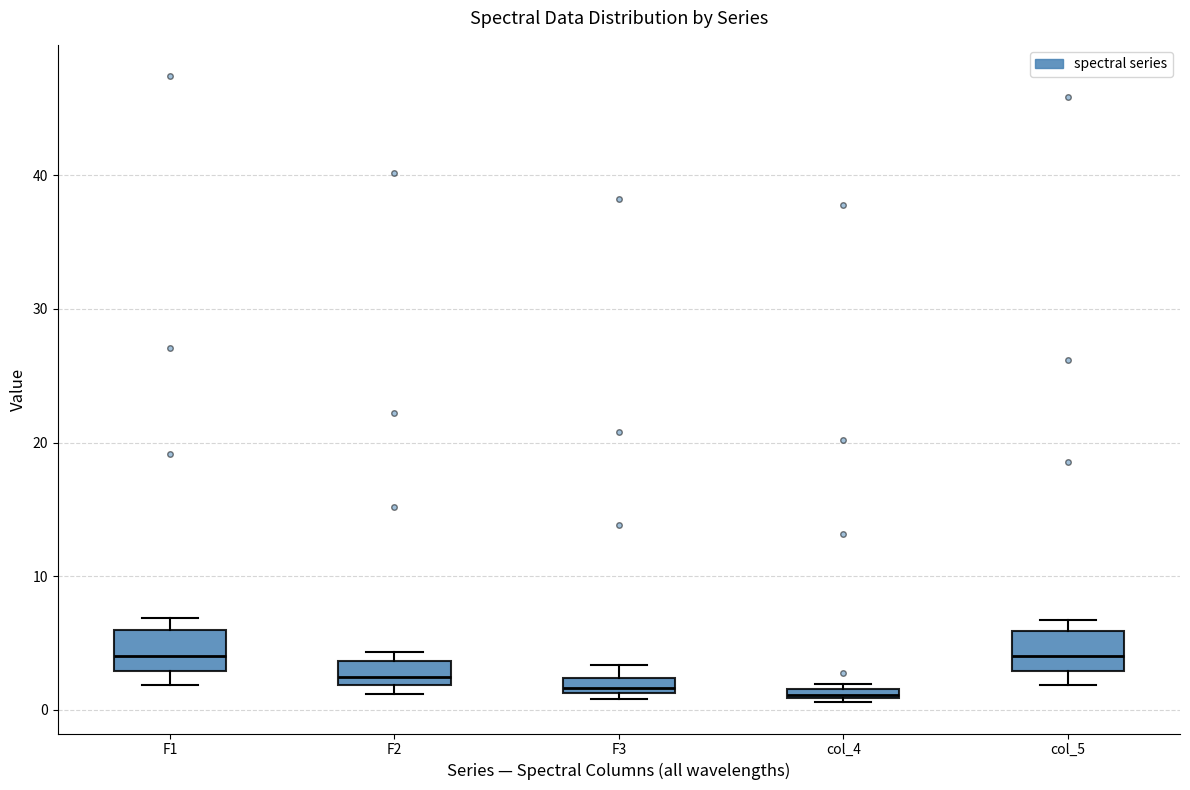

Where is the upper edge of the box for col_5 on the y-axis? The values are not printed on the chart, so give them approximately, as read against the axis.

6